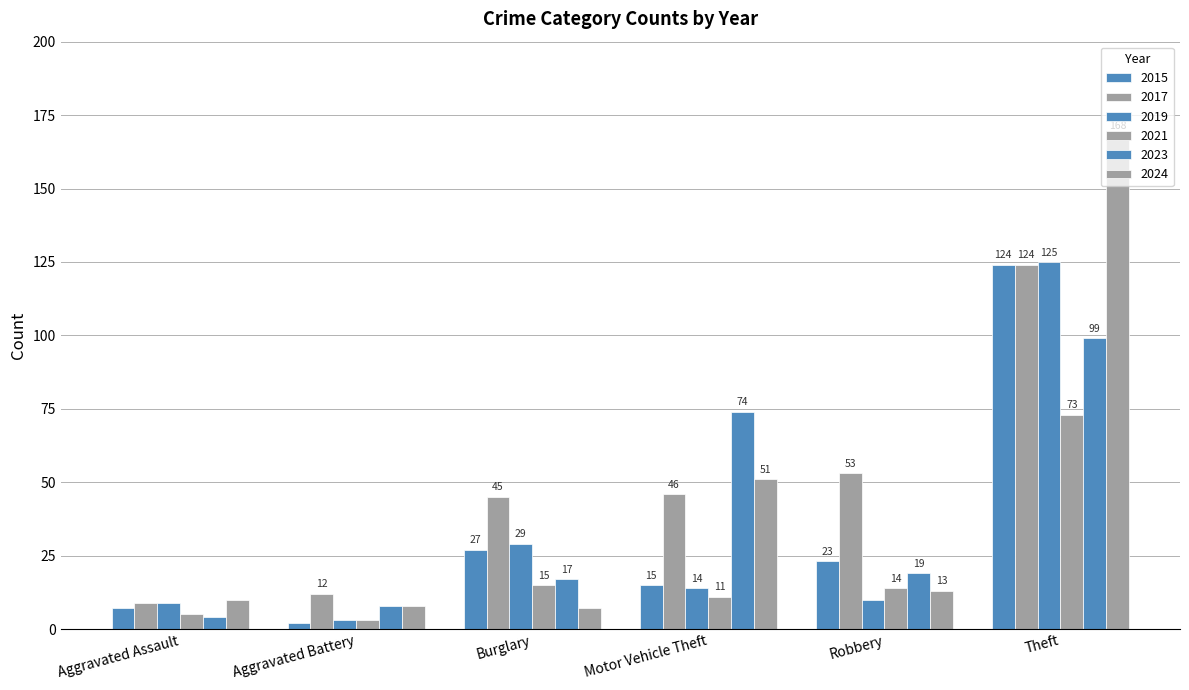

List the series in order of their peak value, highest first.

2024, 2019, 2015, 2017, 2023, 2021